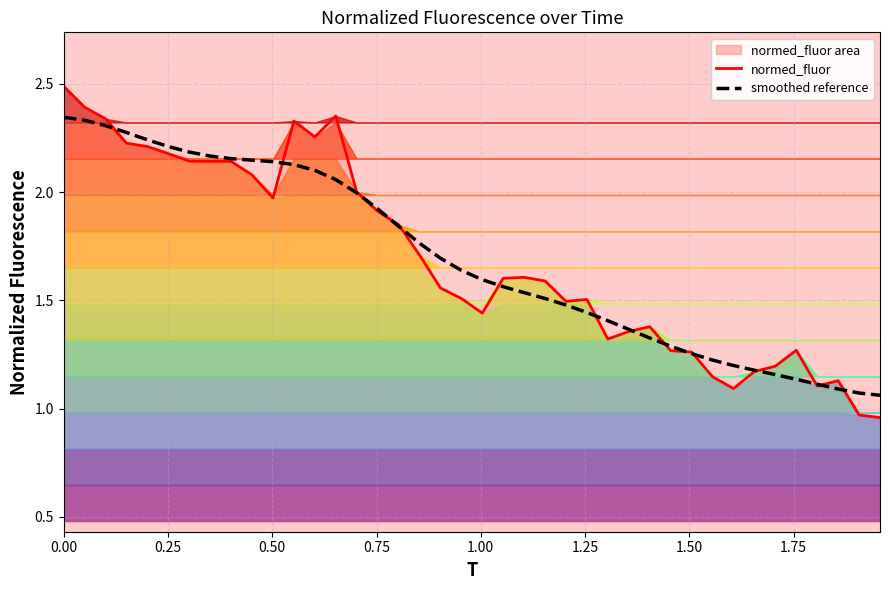

What is the difference between the second highest and second lowest values in the normed_fluor series?

1.4